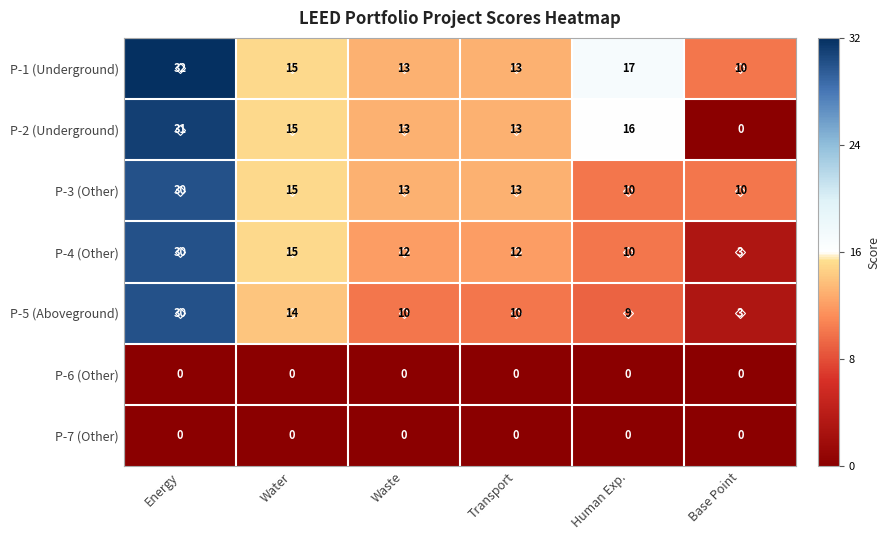

Which label corresponds to the largest value in the chart?

Energy